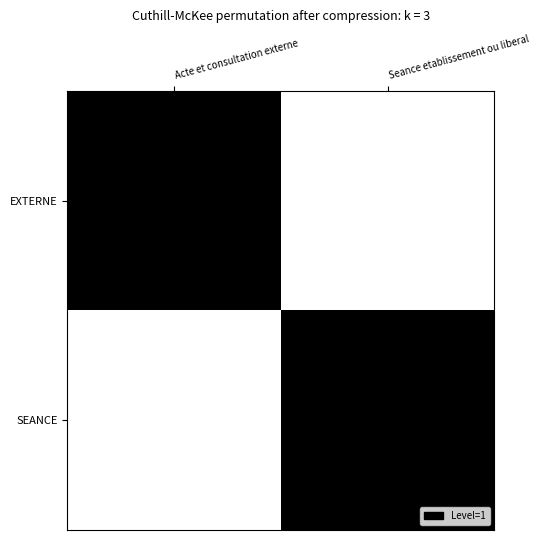

Reading left to right, list all the values displayed in this chart.

EXTERNE: Acte et consultation externe=1	Seance etablissement ou liberal=0
SEANCE: Acte et consultation externe=0	Seance etablissement ou liberal=1